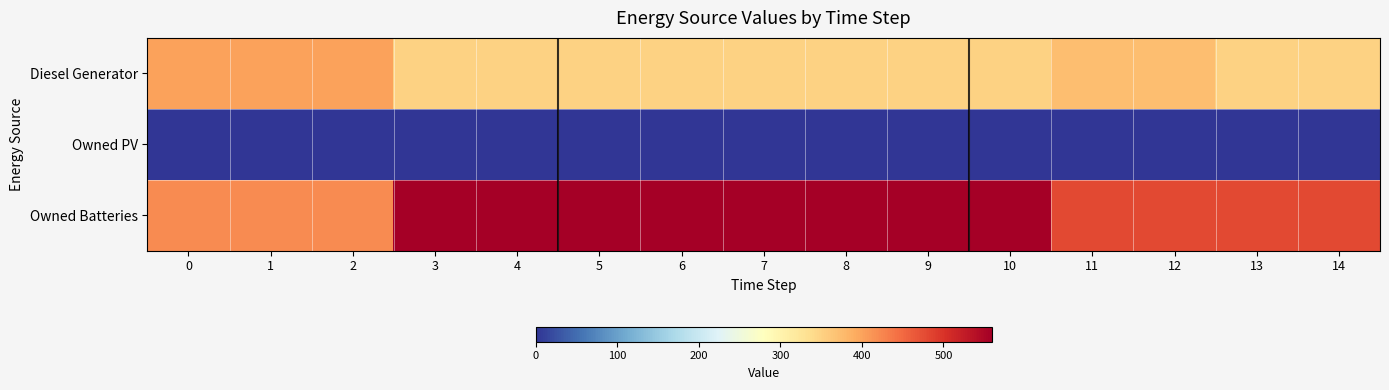

How many categories are shown in the chart?

15